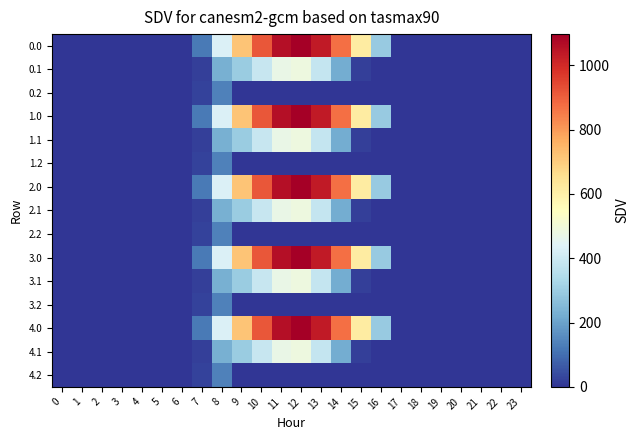

Reading right to left, extract all data points from this chart.

0.0: 23=0.0	22=0.0	21=0.0	20=0.0	19=0.0	18=0.0	17=0.0	16=294.5	15=615.9	14=870.6	13=1032.9	12=1096.7	11=1060.3	10=916.2	9=716.9	8=430.3	7=120.6	6=0.0	5=0.0	4=0.0	3=0.0	2=0.0	1=0.0	0=0.0
0.1: 23=0.0	22=0.0	21=0.0	20=0.0	19=0.0	18=0.0	17=0.0	16=0.0	15=17.3	14=219.2	13=382.7	12=485.4	11=471.7	10=388.1	9=295.9	8=227.5	7=17.7	6=0.0	5=0.0	4=0.0	3=0.0	2=0.0	1=0.0	0=0.0
0.2: 23=0.0	22=0.0	21=0.0	20=0.0	19=0.0	18=0.0	17=0.0	16=0.0	15=0.0	14=0.0	13=0.0	12=0.0	11=0.0	10=0.0	9=0.0	8=134.2	7=22.3	6=0.0	5=0.0	4=0.0	3=0.0	2=0.0	1=0.0	0=0.0
1.0: 23=0.0	22=0.0	21=0.0	20=0.0	19=0.0	18=0.0	17=0.0	16=294.5	15=615.9	14=870.6	13=1032.9	12=1096.7	11=1060.3	10=916.2	9=716.9	8=430.3	7=120.6	6=0.0	5=0.0	4=0.0	3=0.0	2=0.0	1=0.0	0=0.0
1.1: 23=0.0	22=0.0	21=0.0	20=0.0	19=0.0	18=0.0	17=0.0	16=0.0	15=17.3	14=219.2	13=382.7	12=485.4	11=471.7	10=388.1	9=295.9	8=227.5	7=17.7	6=0.0	5=0.0	4=0.0	3=0.0	2=0.0	1=0.0	0=0.0
1.2: 23=0.0	22=0.0	21=0.0	20=0.0	19=0.0	18=0.0	17=0.0	16=0.0	15=0.0	14=0.0	13=0.0	12=0.0	11=0.0	10=0.0	9=0.0	8=134.2	7=22.3	6=0.0	5=0.0	4=0.0	3=0.0	2=0.0	1=0.0	0=0.0
2.0: 23=0.0	22=0.0	21=0.0	20=0.0	19=0.0	18=0.0	17=0.0	16=294.5	15=615.9	14=870.6	13=1032.9	12=1096.7	11=1060.3	10=916.2	9=716.9	8=430.3	7=120.6	6=0.0	5=0.0	4=0.0	3=0.0	2=0.0	1=0.0	0=0.0
2.1: 23=0.0	22=0.0	21=0.0	20=0.0	19=0.0	18=0.0	17=0.0	16=0.0	15=17.3	14=219.2	13=382.7	12=485.4	11=471.7	10=388.1	9=295.9	8=227.5	7=17.7	6=0.0	5=0.0	4=0.0	3=0.0	2=0.0	1=0.0	0=0.0
2.2: 23=0.0	22=0.0	21=0.0	20=0.0	19=0.0	18=0.0	17=0.0	16=0.0	15=0.0	14=0.0	13=0.0	12=0.0	11=0.0	10=0.0	9=0.0	8=134.2	7=22.3	6=0.0	5=0.0	4=0.0	3=0.0	2=0.0	1=0.0	0=0.0
3.0: 23=0.0	22=0.0	21=0.0	20=0.0	19=0.0	18=0.0	17=0.0	16=294.5	15=615.9	14=870.6	13=1032.9	12=1096.7	11=1060.3	10=916.2	9=716.9	8=430.3	7=120.6	6=0.0	5=0.0	4=0.0	3=0.0	2=0.0	1=0.0	0=0.0
3.1: 23=0.0	22=0.0	21=0.0	20=0.0	19=0.0	18=0.0	17=0.0	16=0.0	15=17.3	14=219.2	13=382.7	12=485.4	11=471.7	10=388.1	9=295.9	8=227.5	7=17.7	6=0.0	5=0.0	4=0.0	3=0.0	2=0.0	1=0.0	0=0.0
3.2: 23=0.0	22=0.0	21=0.0	20=0.0	19=0.0	18=0.0	17=0.0	16=0.0	15=0.0	14=0.0	13=0.0	12=0.0	11=0.0	10=0.0	9=0.0	8=134.2	7=22.3	6=0.0	5=0.0	4=0.0	3=0.0	2=0.0	1=0.0	0=0.0
4.0: 23=0.0	22=0.0	21=0.0	20=0.0	19=0.0	18=0.0	17=0.0	16=294.5	15=615.9	14=870.6	13=1032.9	12=1096.7	11=1060.3	10=916.2	9=716.9	8=430.3	7=120.6	6=0.0	5=0.0	4=0.0	3=0.0	2=0.0	1=0.0	0=0.0
4.1: 23=0.0	22=0.0	21=0.0	20=0.0	19=0.0	18=0.0	17=0.0	16=0.0	15=17.3	14=219.2	13=382.7	12=485.4	11=471.7	10=388.1	9=295.9	8=227.5	7=17.7	6=0.0	5=0.0	4=0.0	3=0.0	2=0.0	1=0.0	0=0.0
4.2: 23=0.0	22=0.0	21=0.0	20=0.0	19=0.0	18=0.0	17=0.0	16=0.0	15=0.0	14=0.0	13=0.0	12=0.0	11=0.0	10=0.0	9=0.0	8=134.2	7=22.3	6=0.0	5=0.0	4=0.0	3=0.0	2=0.0	1=0.0	0=0.0